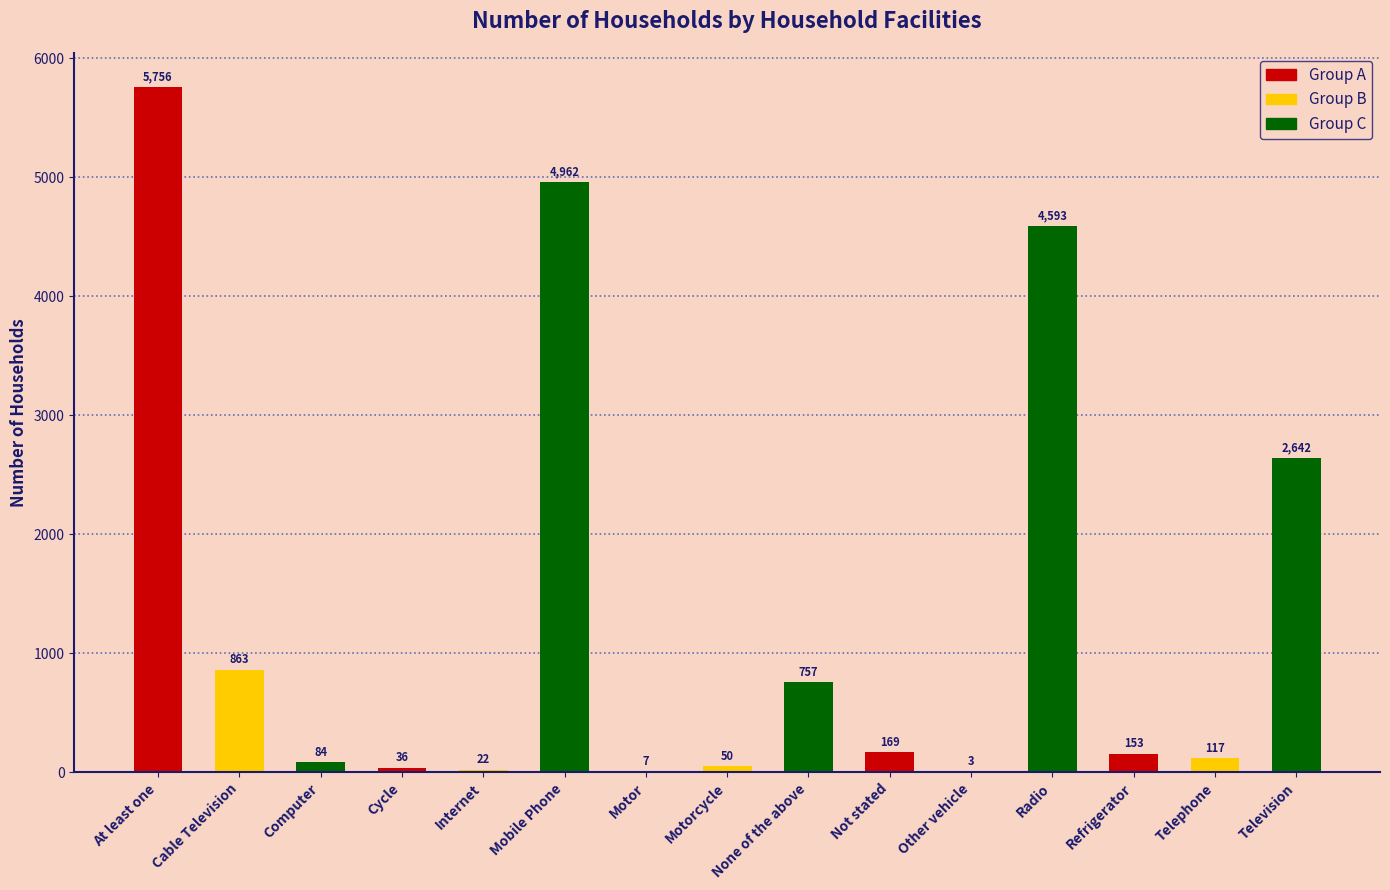

What is the sum of the values at Telephone and Cable Television?

980